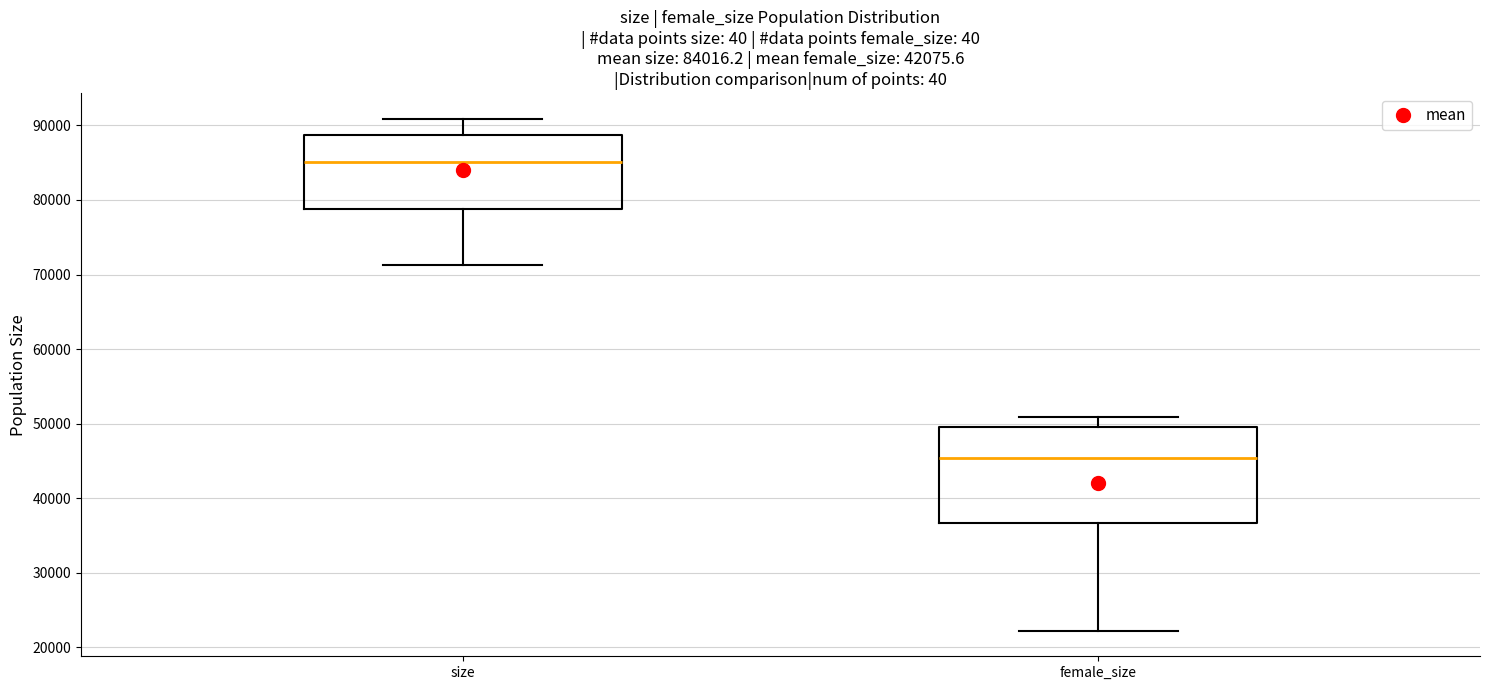

Comparing the boxes themselves (not the whiskers), which one is the tallest?

female_size